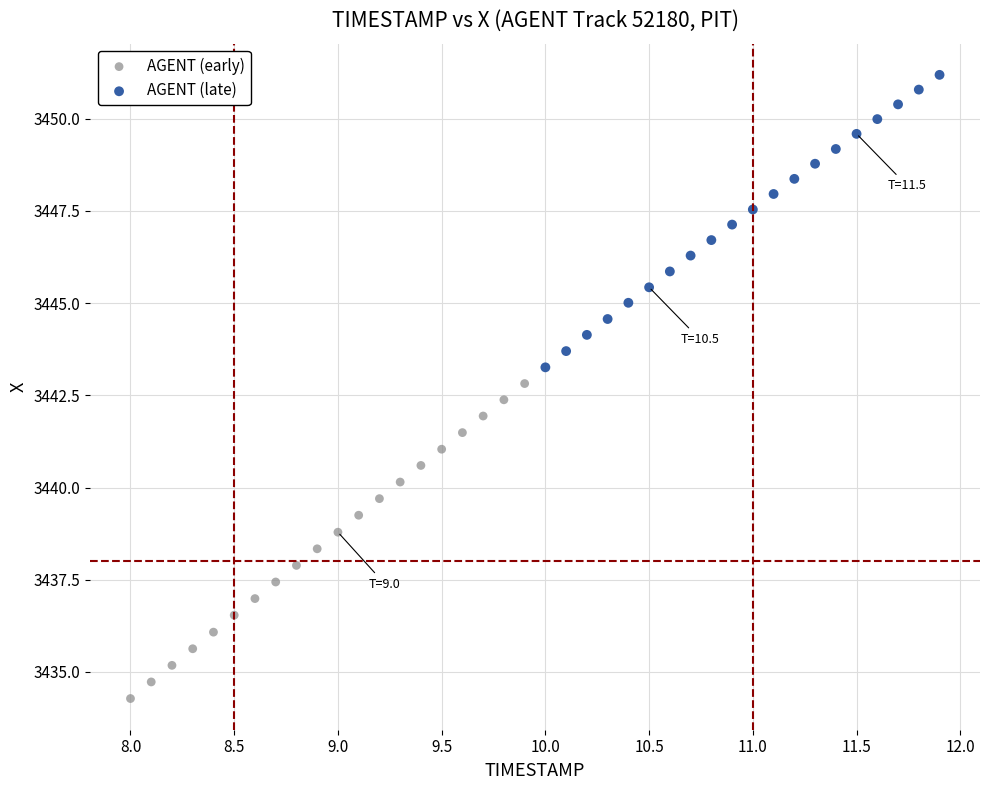

Which series has the largest Y range (max minus min)?

AGENT (early)